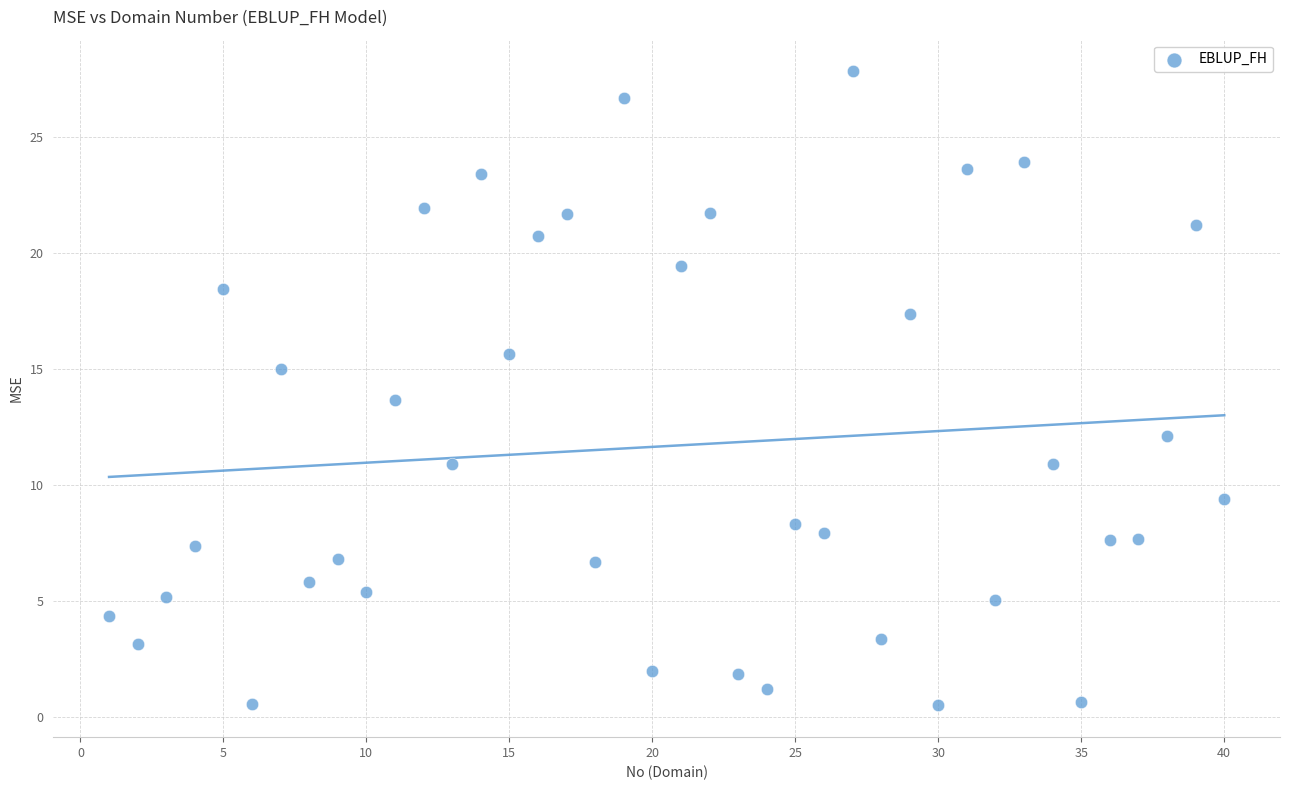

What Y value in the scatter plot is closest to 14?

13.7